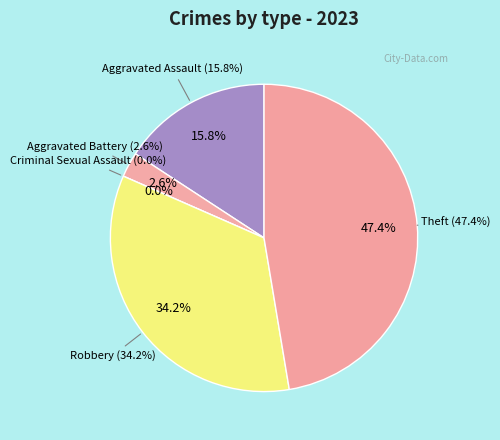

What is the change in value from Aggravated Battery to Theft?

+17